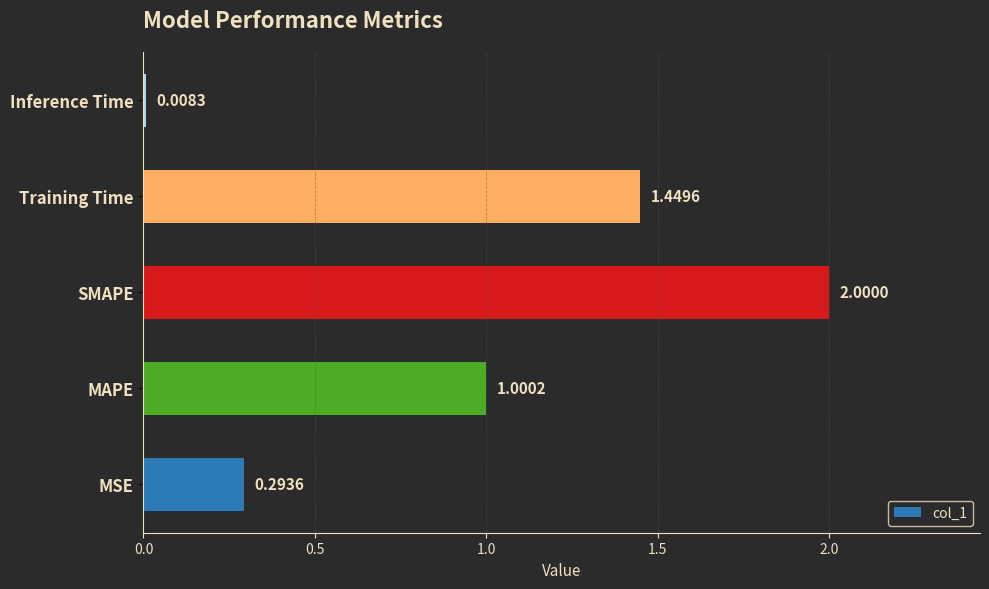

Are the bars horizontal?

Yes